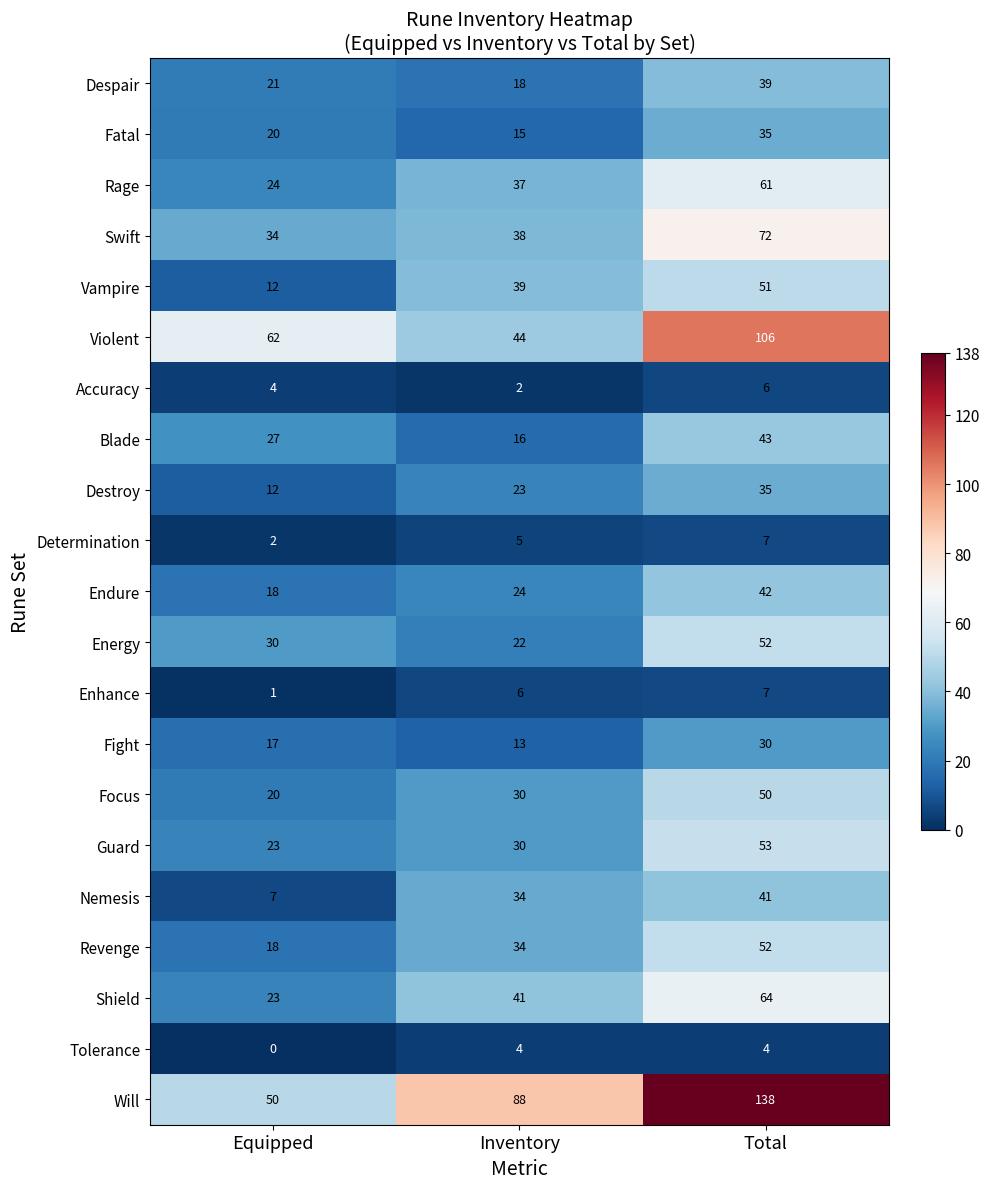

Count the number of categories in the chart.

3